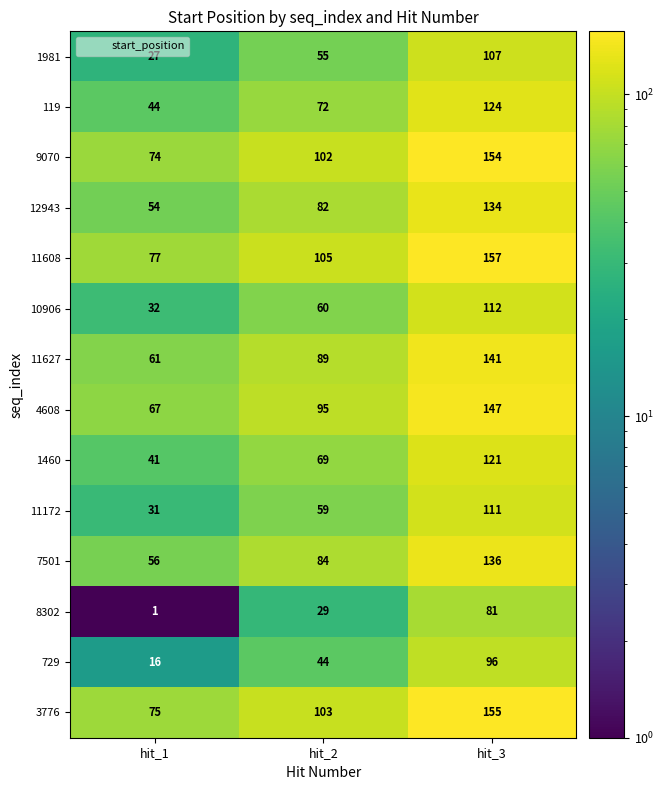

What is the spread (max minus min) of values at hit_3?

76